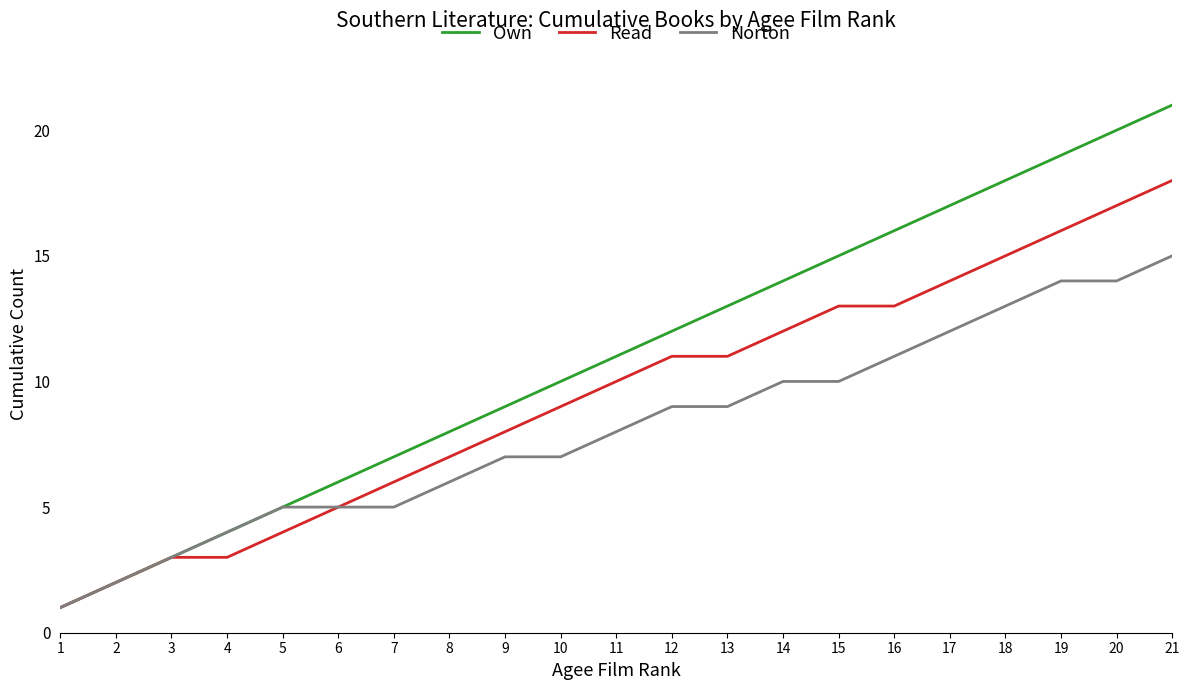

What is the highest value of the Read series?

18